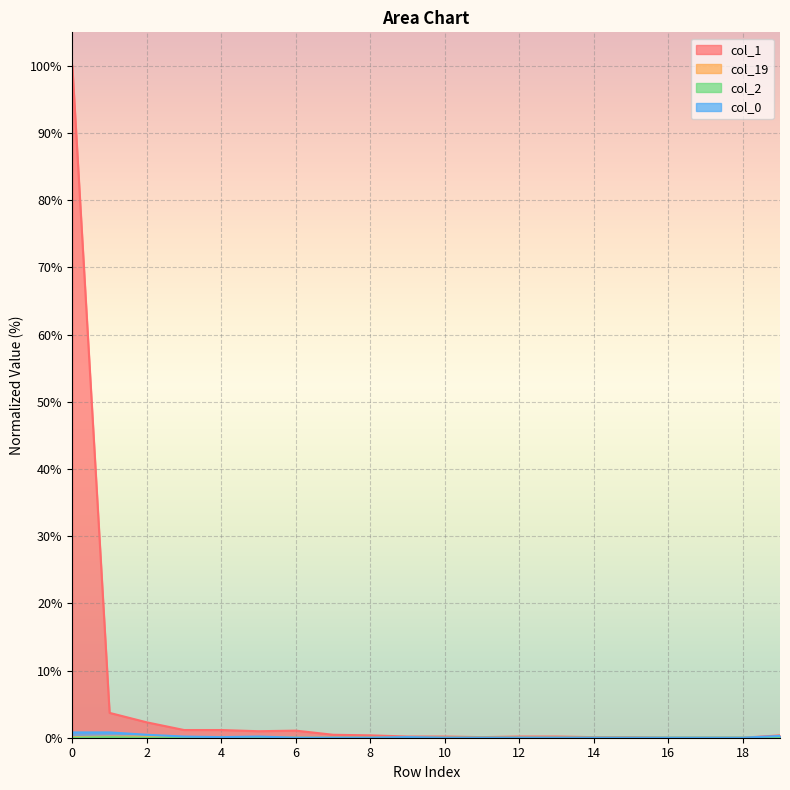

What is the difference between the highest and lowest values at 8?

0.4